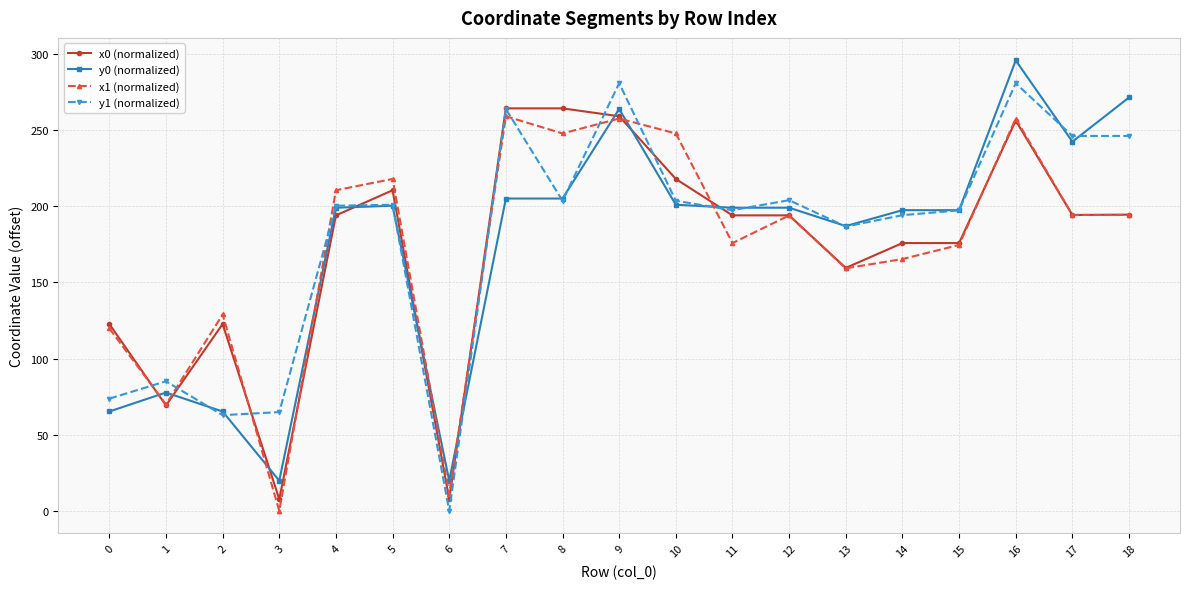

Where does the y1 (normalized) series first go above 200?

4